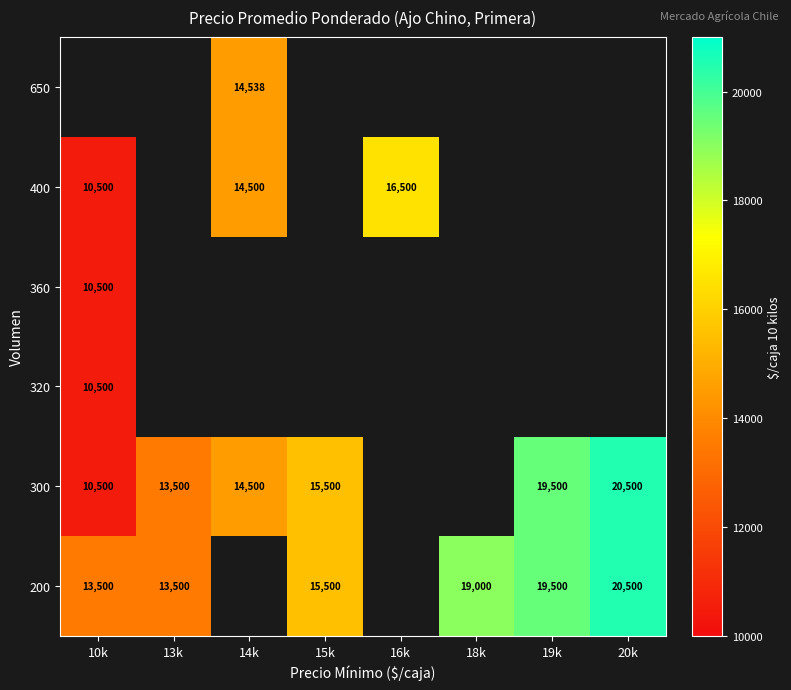

Is it true that 650 equals 22231 at 14k?

False